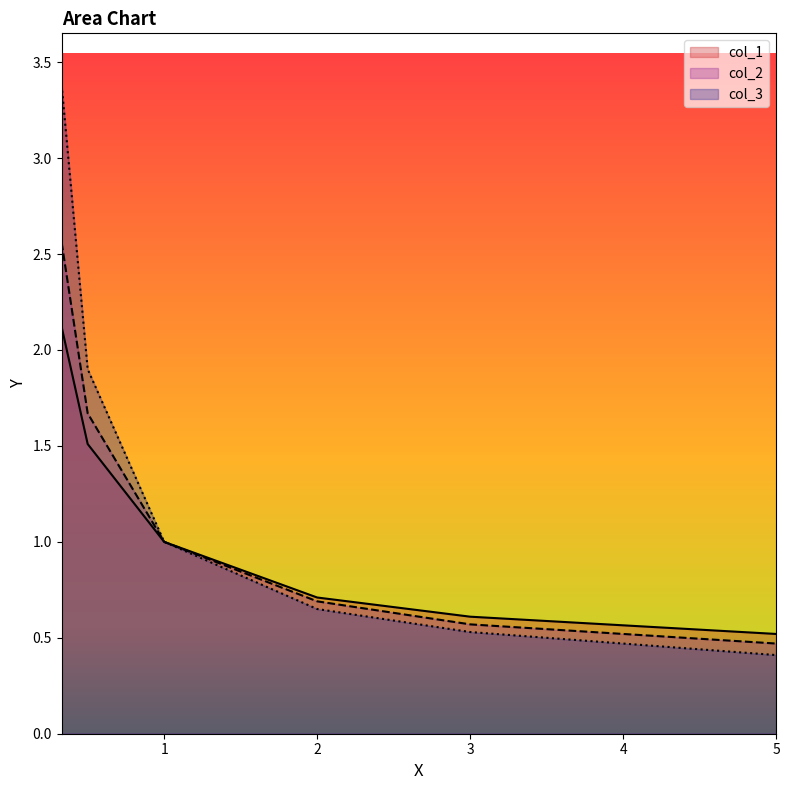

List the series in order of their peak value, lowest first.

col_1, col_2, col_3